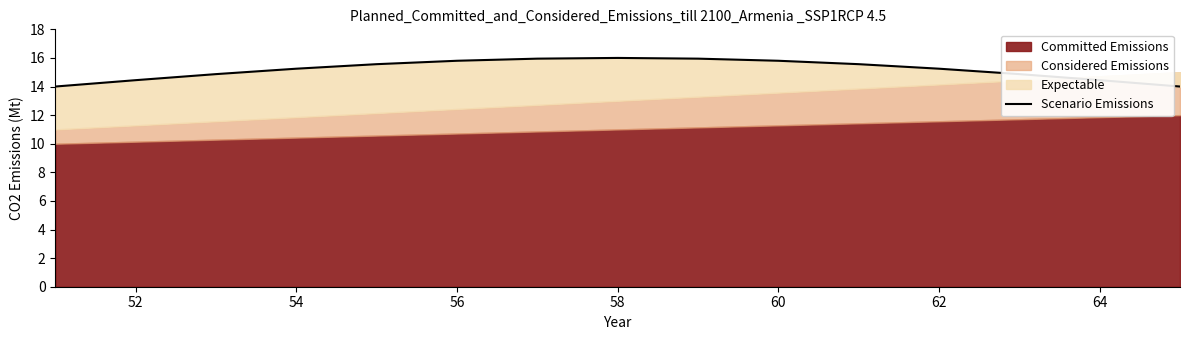

Does the chart have visible grid lines?

No